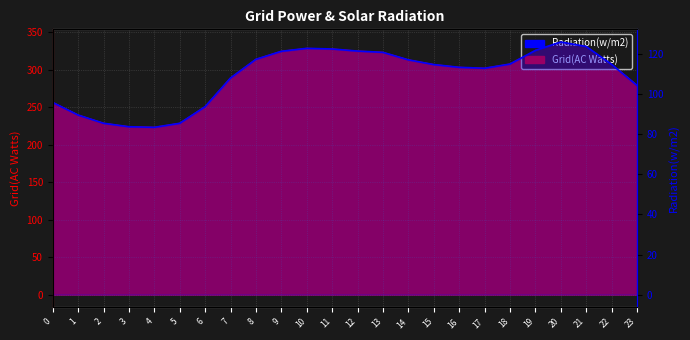

Reading left to right, extract all data points from this chart.

95.8	89.5	85.4	83.7	83.4	85.4	93.7	107.9	117.3	121.2	122.7	122.4	121.4	120.7	117.0	114.6	113.3	112.8	114.9	121.7	125.9	123.6	114.8	104.3